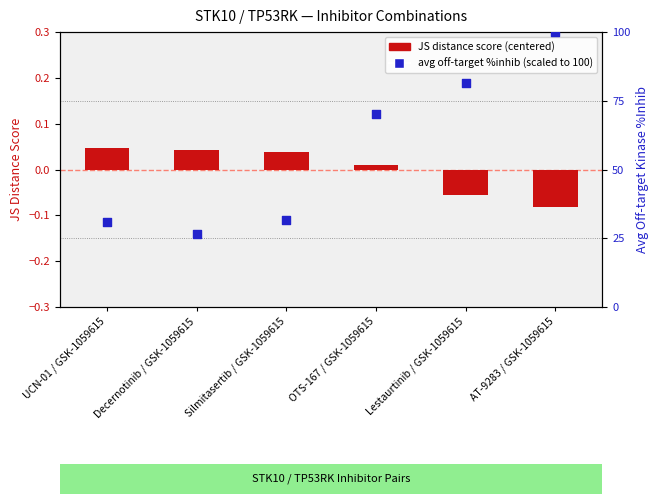

What is the total value across all series at UCN-01 / GSK-1059615?

31.1